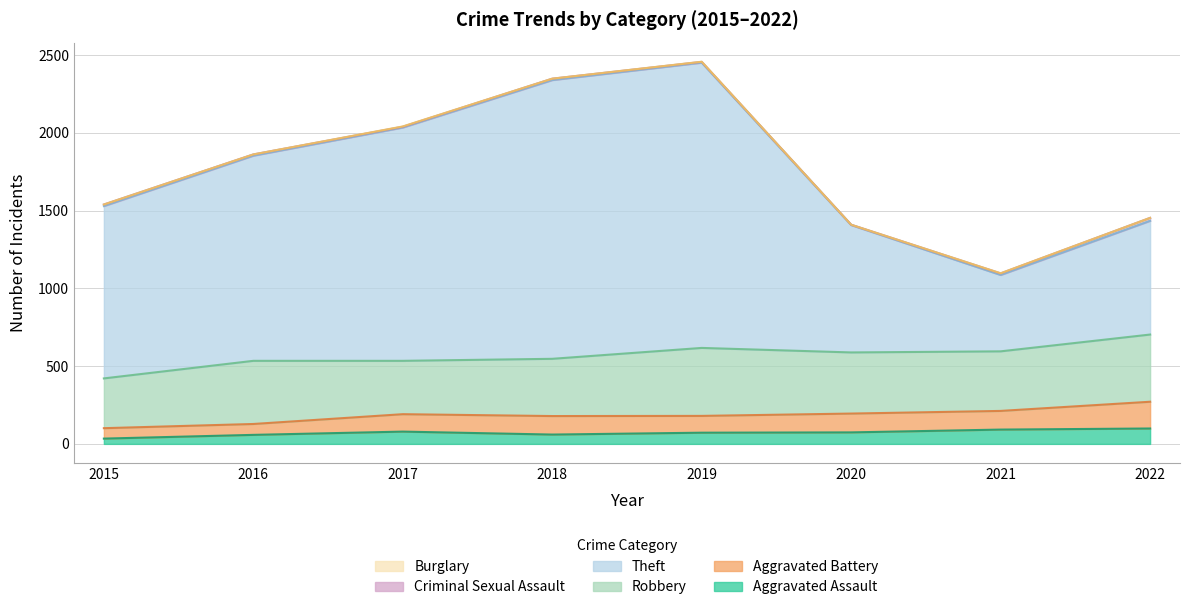

True or false: Robbery has more than 1 points higher than both neighbors.

True